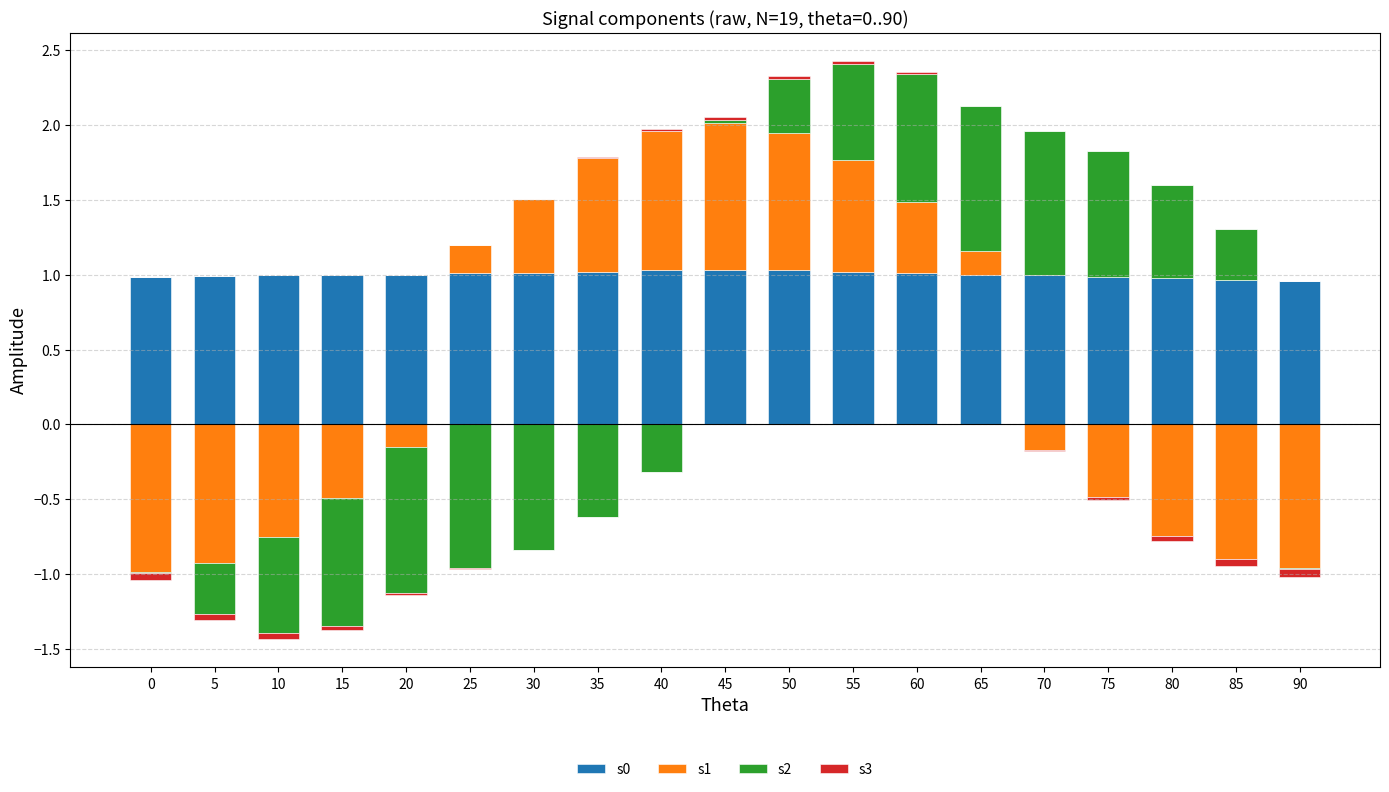

At how many categories does at least one series exceed 0?

19